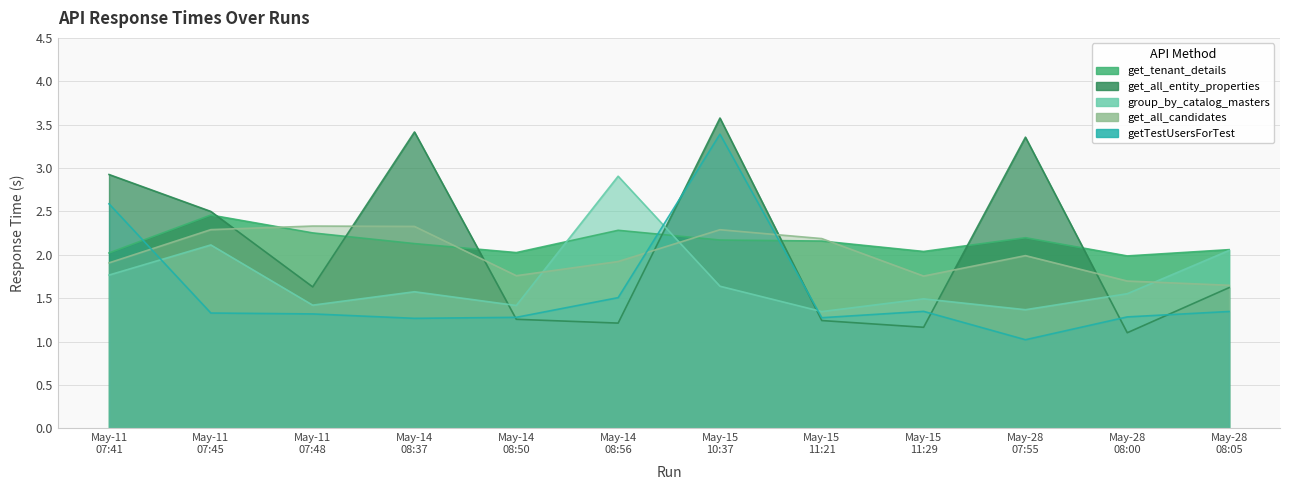

How many distinct data groups are displayed?

5